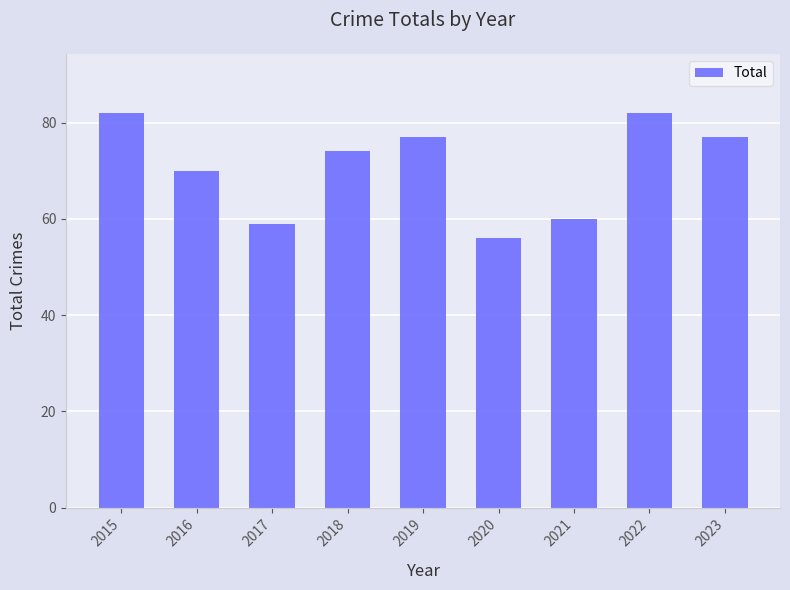

What is the value of the 7th bar from the left?

60